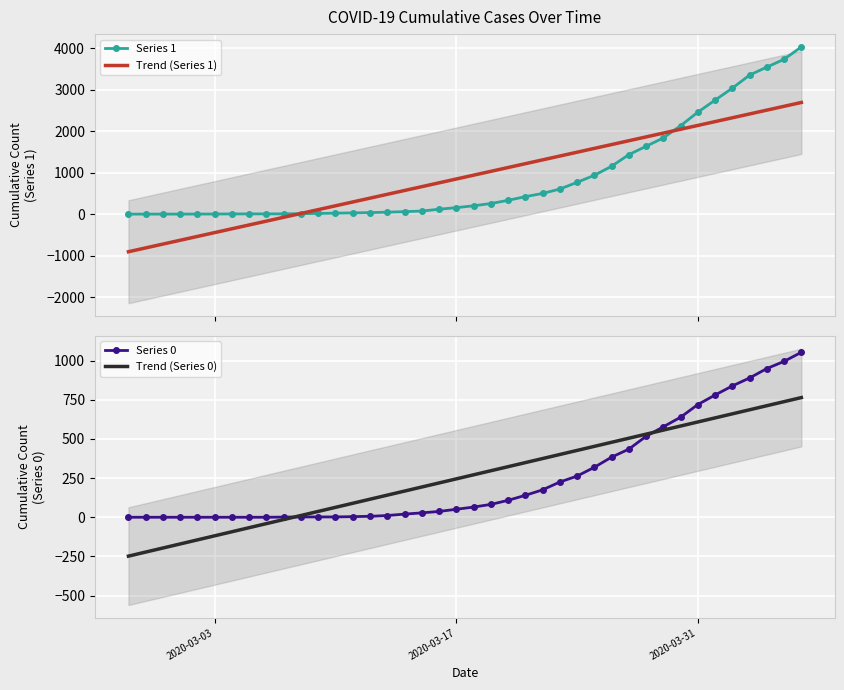

What is the minimum value shown in the chart?

-901.7